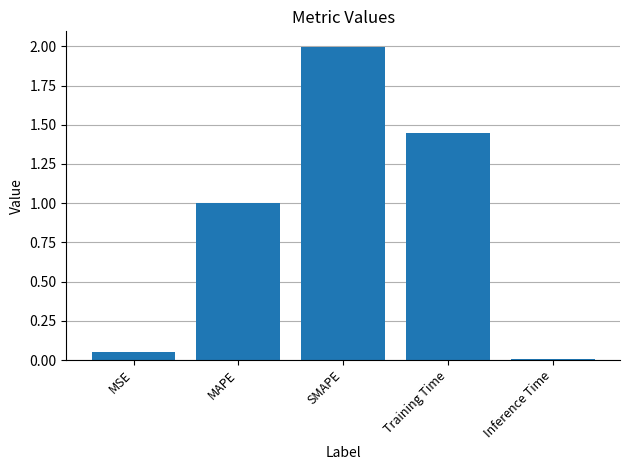

List the labels in order of value, smallest first.

Inference Time, MSE, MAPE, Training Time, SMAPE